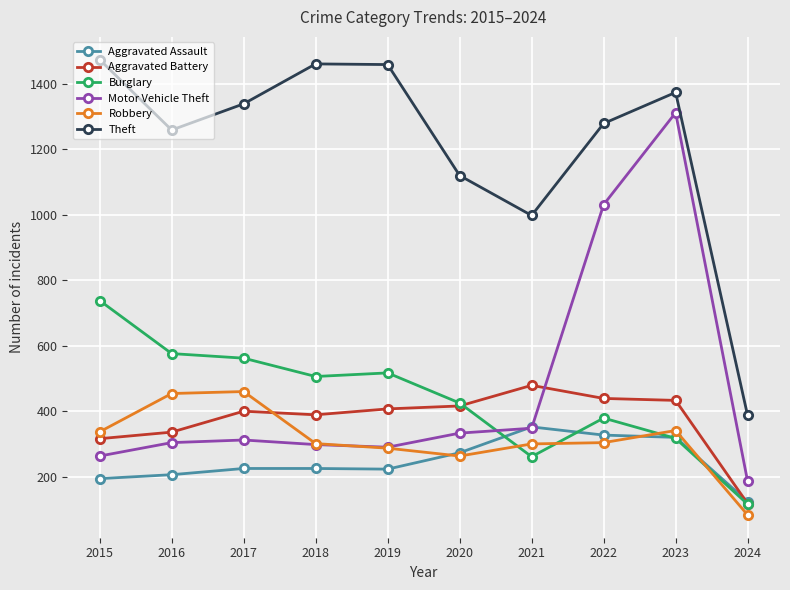

Is it true that Theft equals 443 at 2021?

False